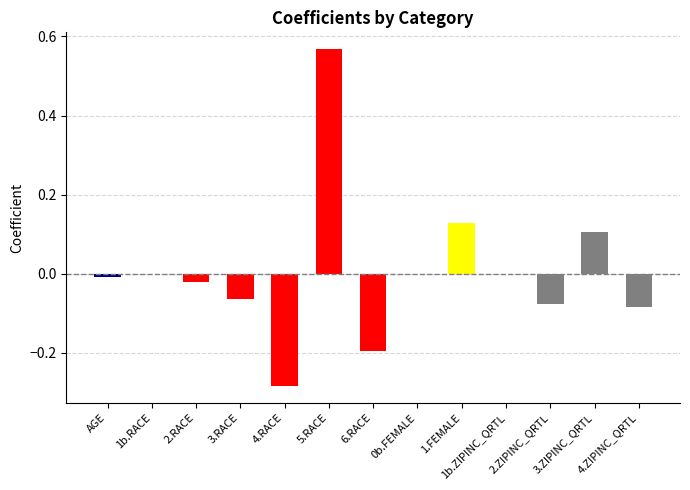

Is it true that the value at 6.RACE is -0.2?

True